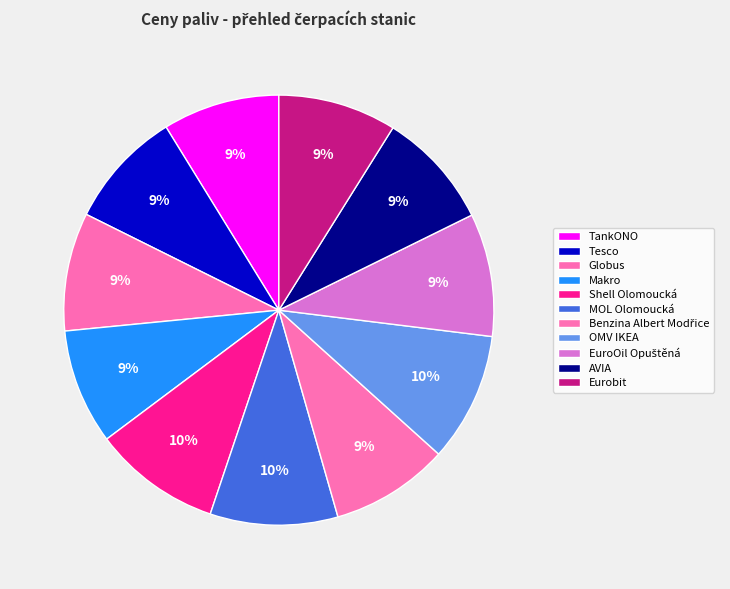

What is the largest slice in the pie chart?

OMV IKEA